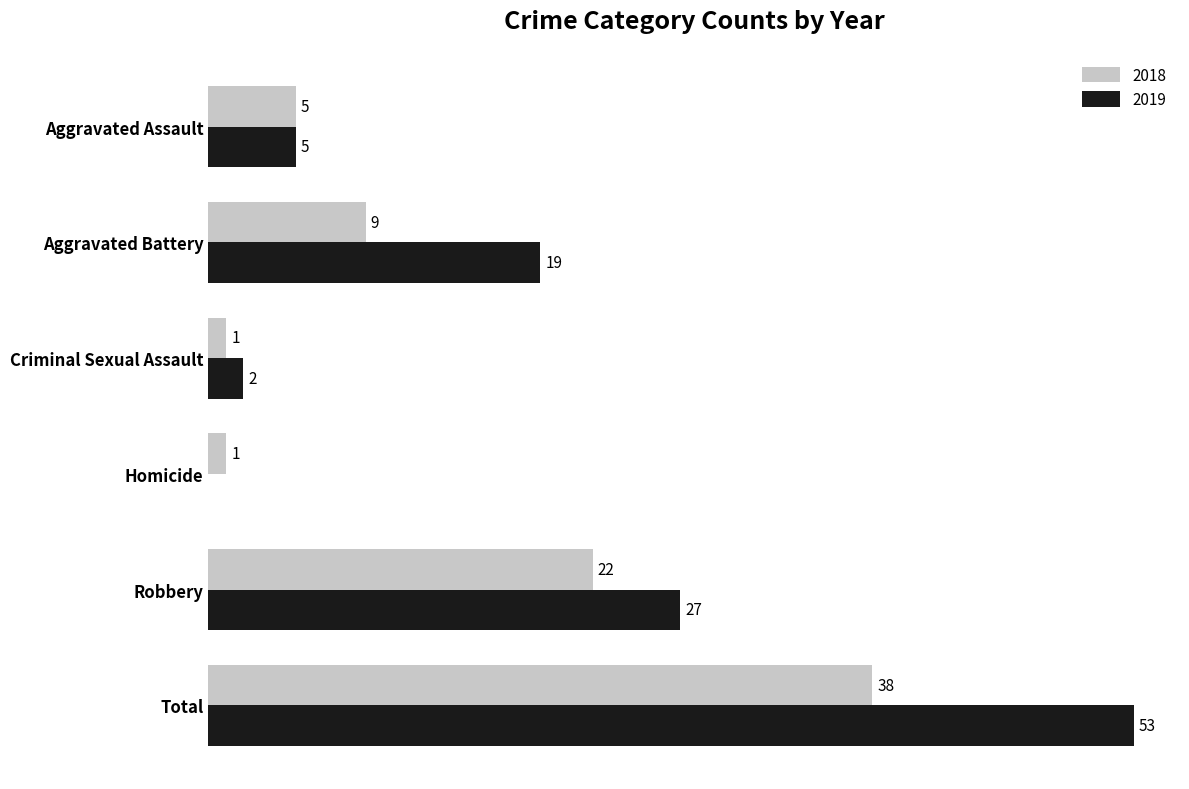

At which label does 2019 reach its peak?

Total